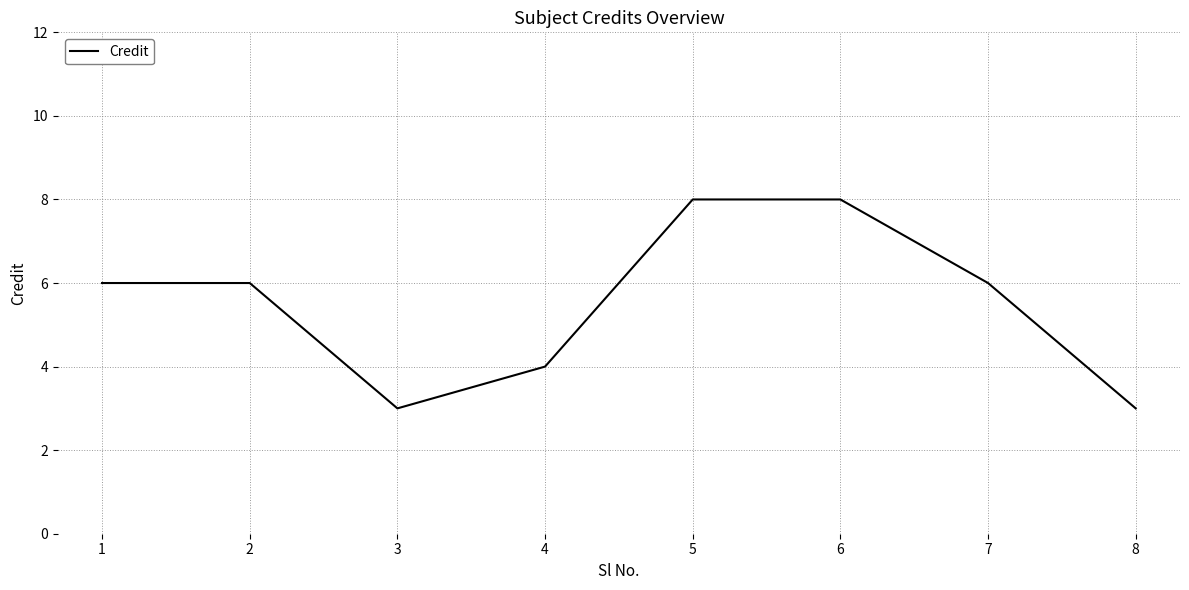

What is the difference between the maximum and minimum values?

5